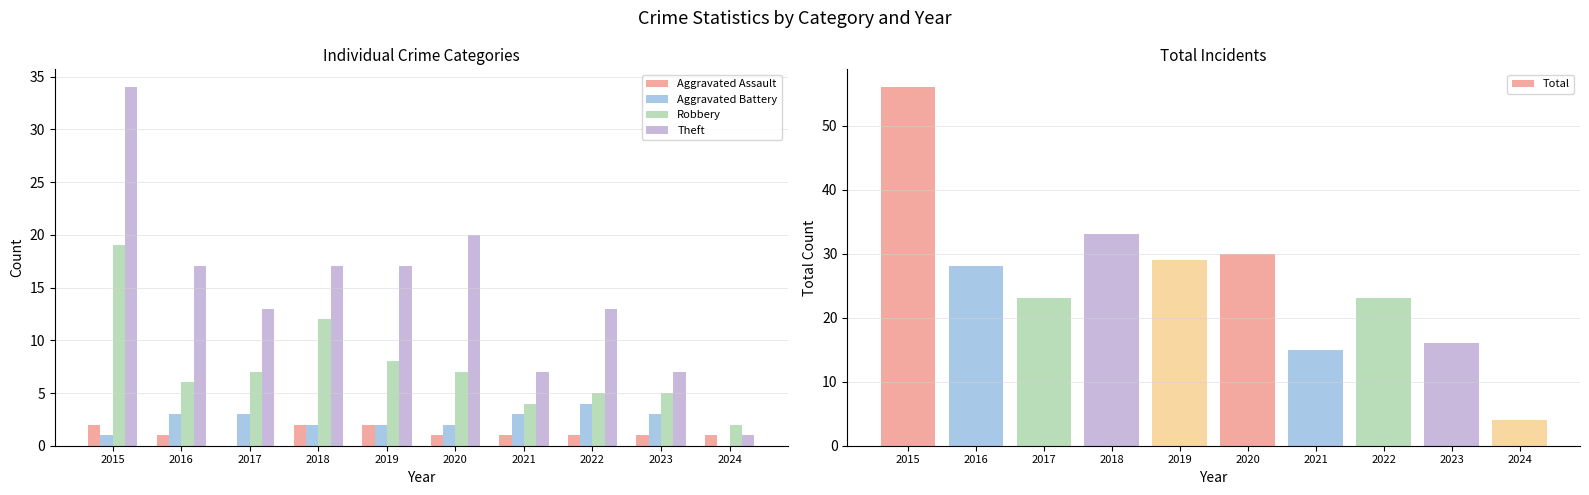

At how many categories does at least one series exceed 55?

1